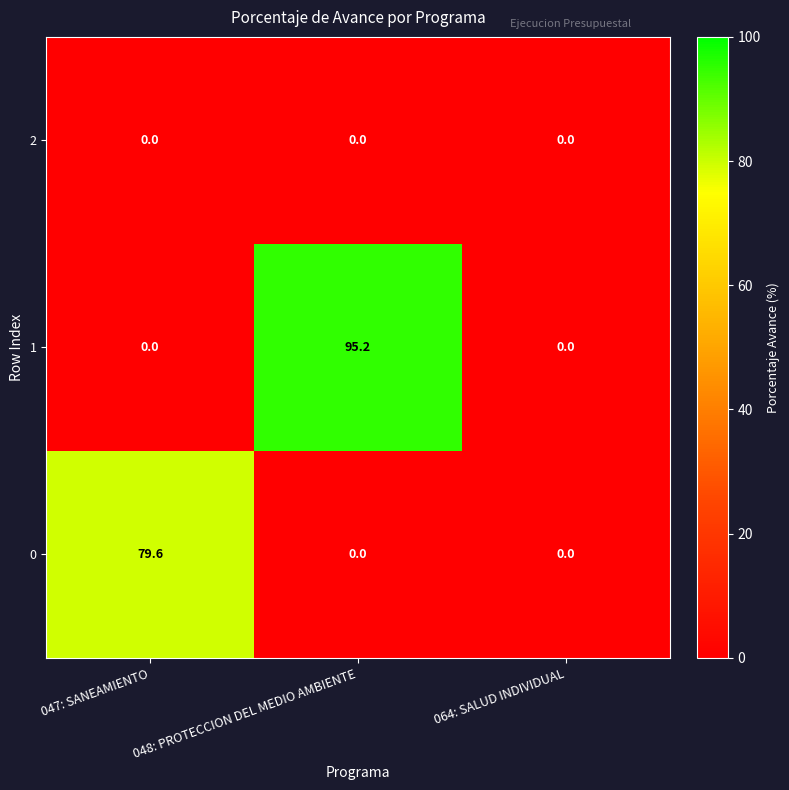

Which label corresponds to the largest value in the chart?

048: PROTECCION DEL MEDIO AMBIENTE